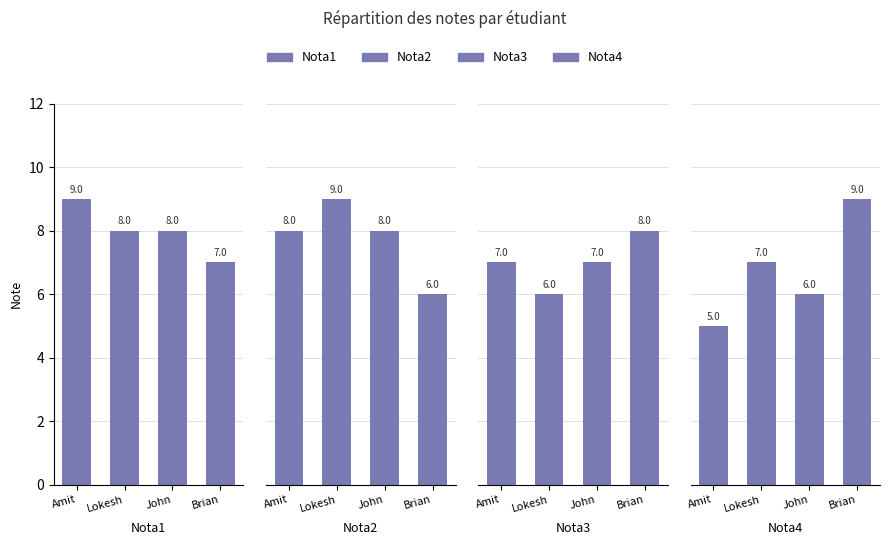

What is the lowest value of the Nota1 series?

7